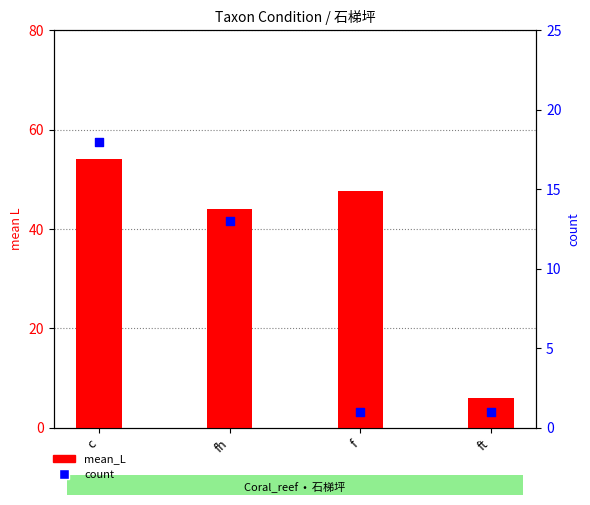

Is the value of count at f greater than the value of mean_L at c?

No